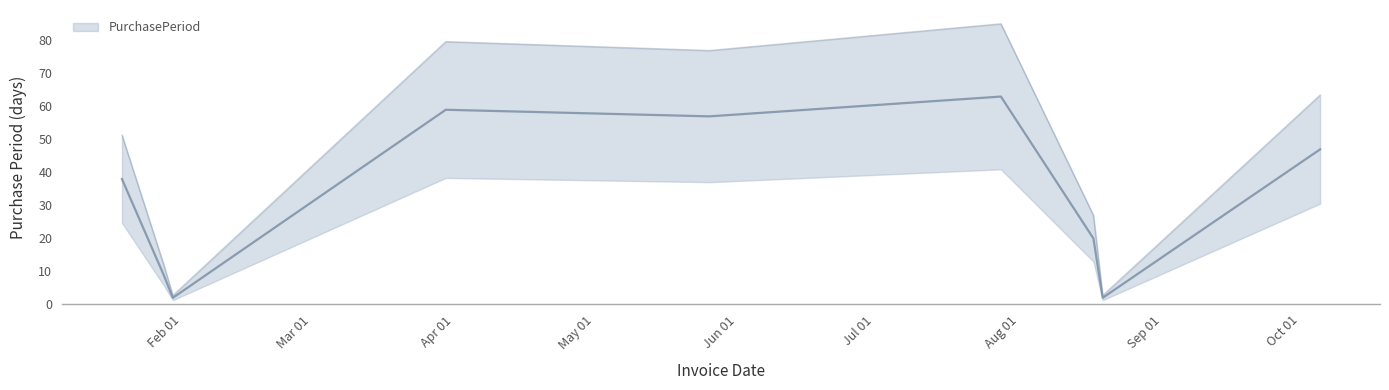

The value at 2017-08-23 is 2. True or false?

True